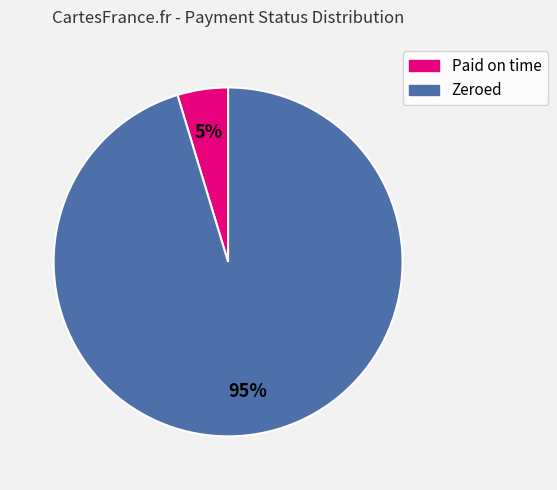

Which has a higher value, Zeroed or Paid on time?

Zeroed